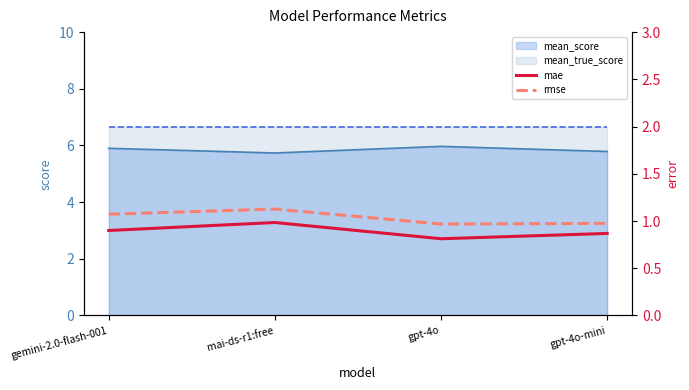

True or false: mean_score has a value of 10.6 at gemini-2.0-flash-001.

False